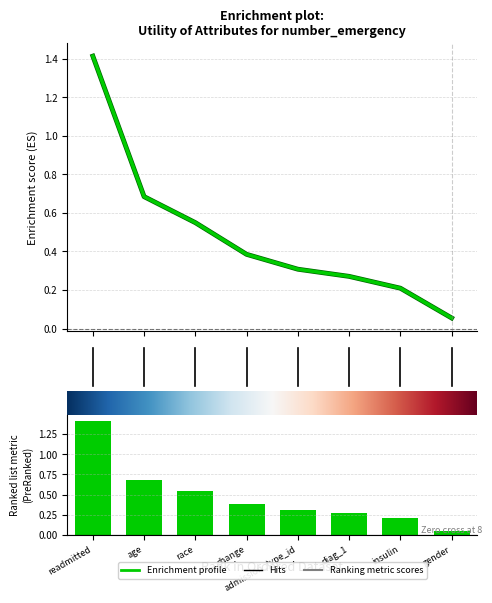

List the labels in order of value, largest first.

0, 1, 2, 3, 4, 5, 6, 7